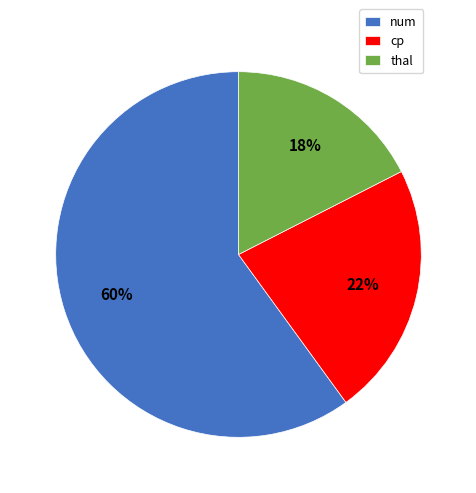

Combined, do num and thal account for over 50%?

Yes